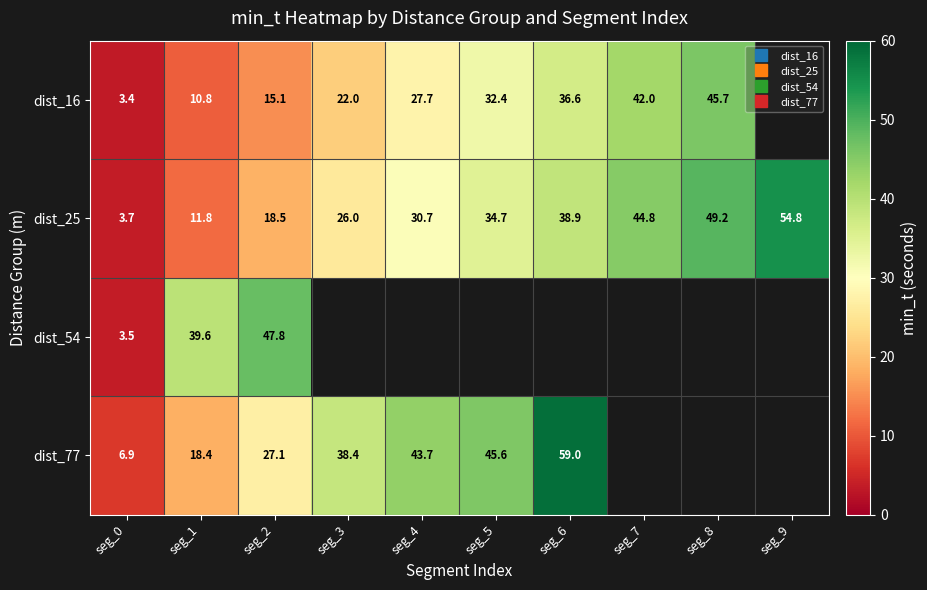

Which series has the largest total across all categories?

dist_25